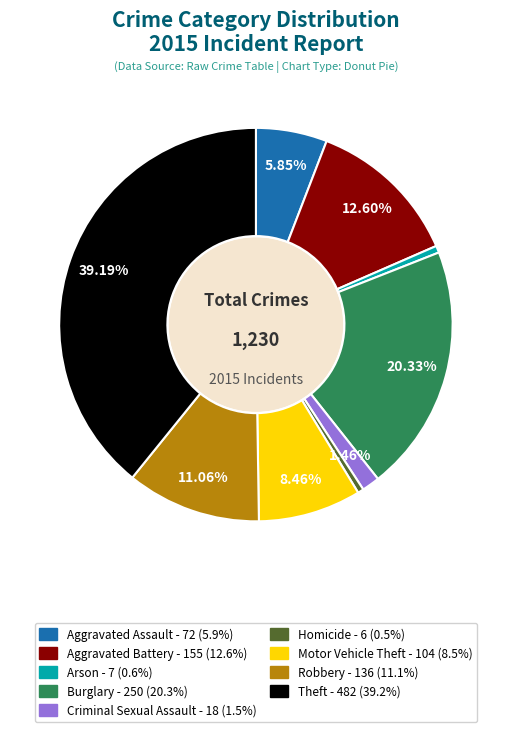

What percentage do Theft and Burglary together represent?

59.5%